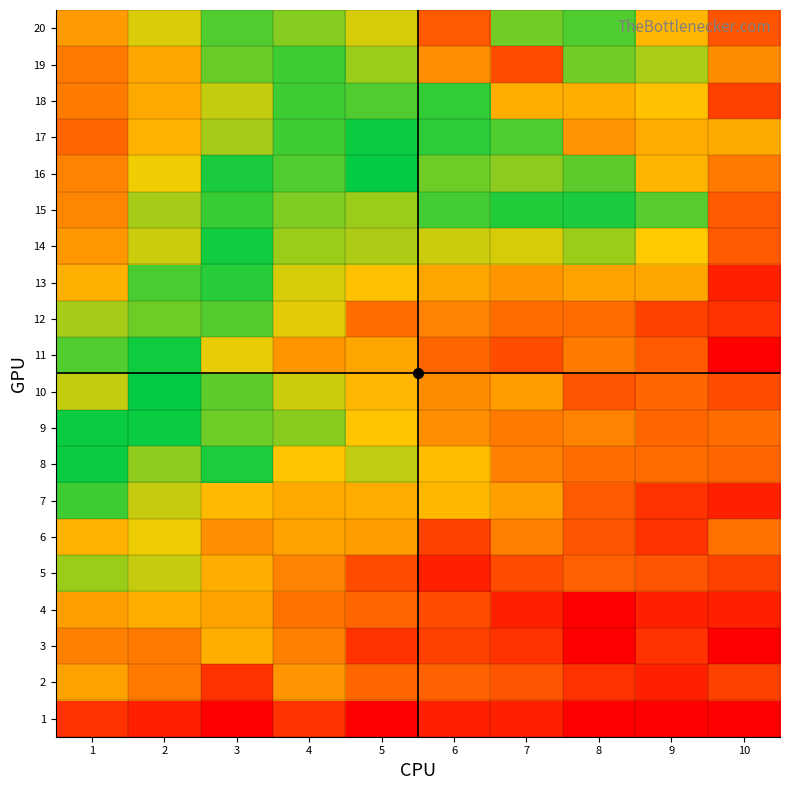

What is the greatest value displayed?

7.2